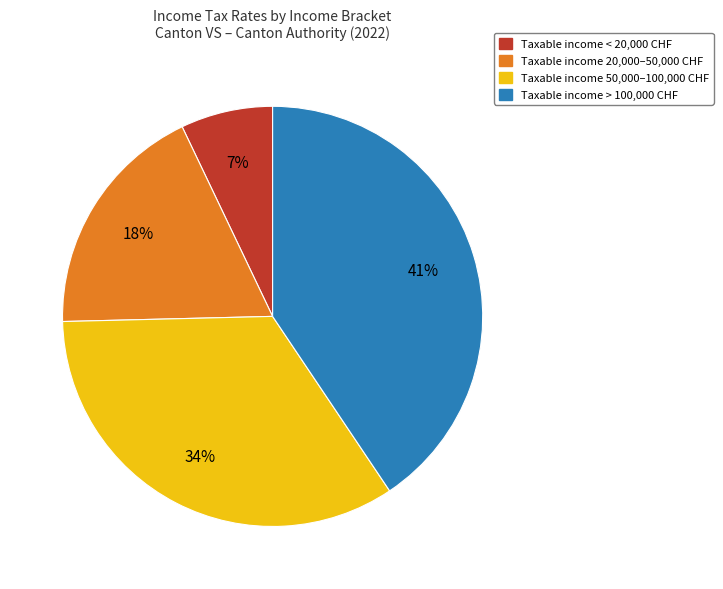

Does any single category account for the majority?

No